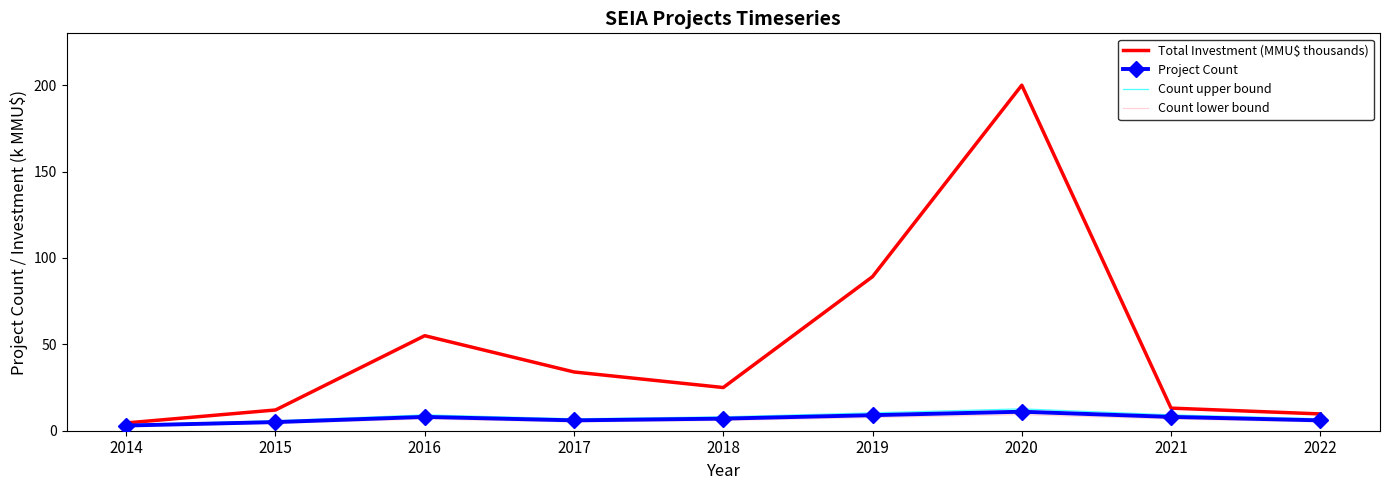

Is the value of Project Count at 2014 greater than the value of Count upper bound at 2021?

No